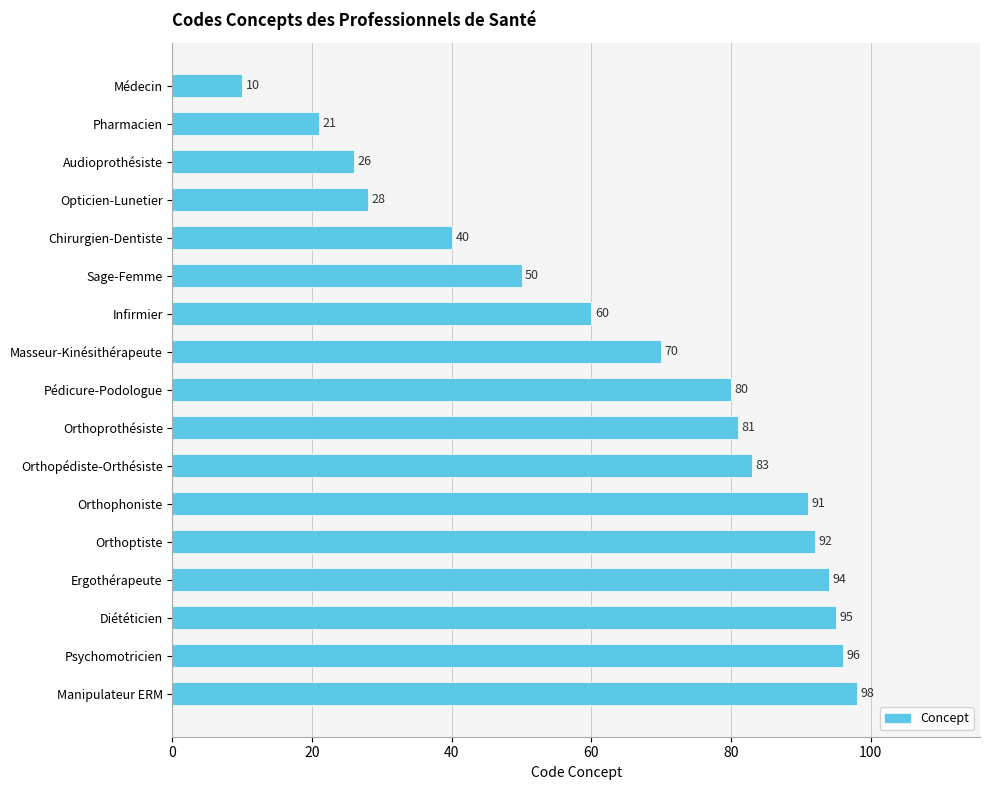

Does the chart contain any negative values?

No